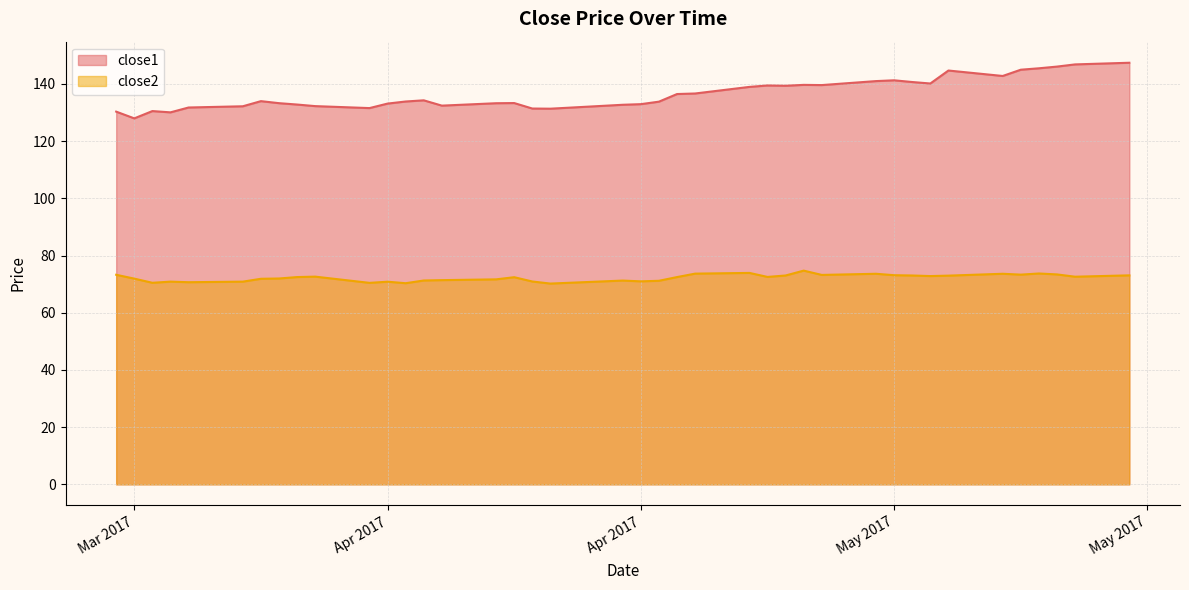

What is the value of the close1 point at the 5th from the left?

131.8